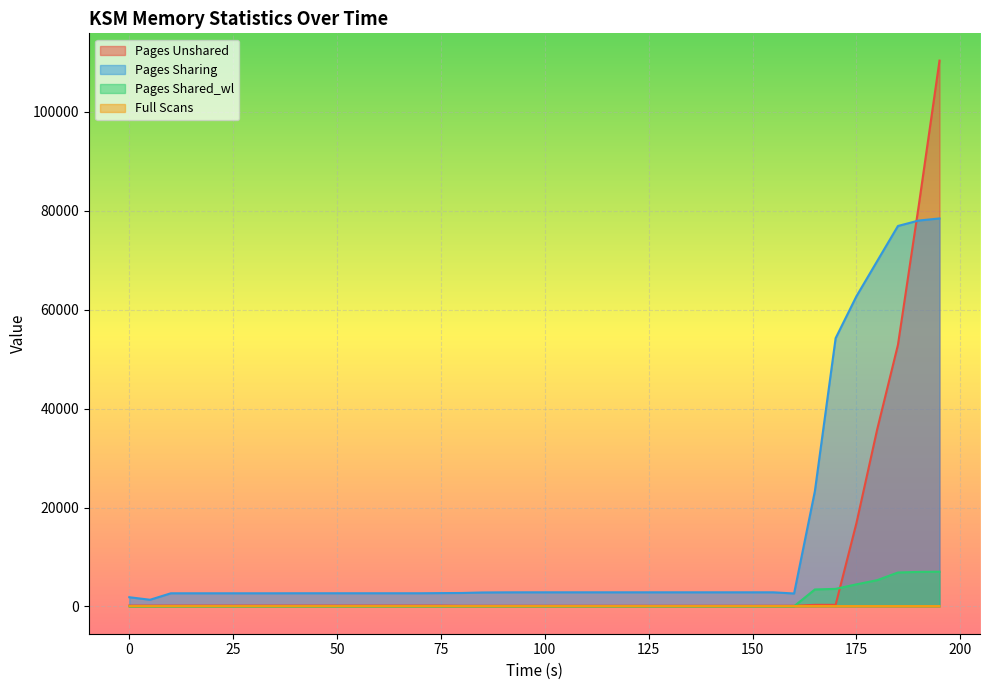

True or false: Full Scans and Pages Unshared cross at least once.

False